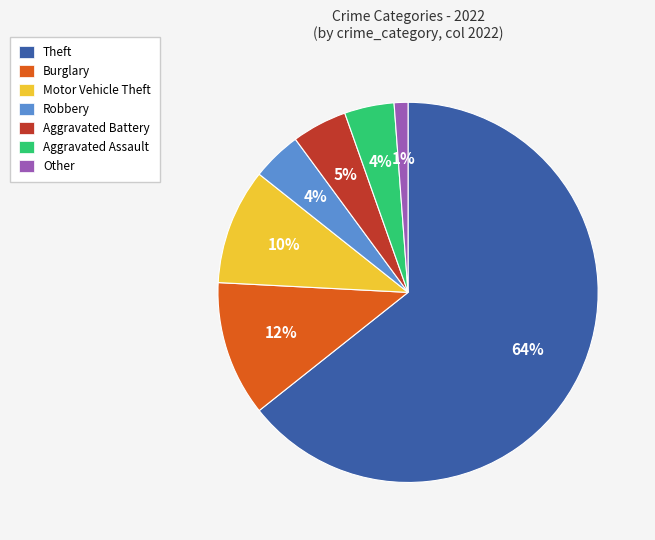

Which category has the biggest portion of the pie?

Theft